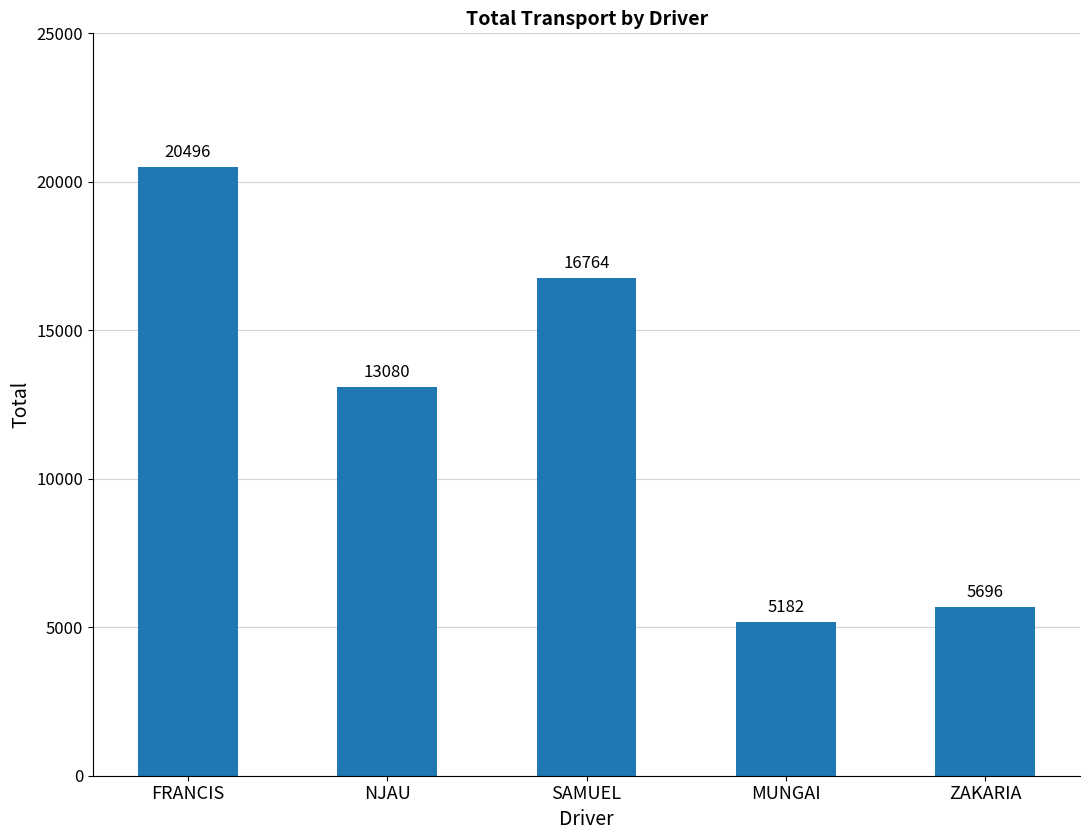

List the labels in order of value, largest first.

FRANCIS, SAMUEL, NJAU, ZAKARIA, MUNGAI